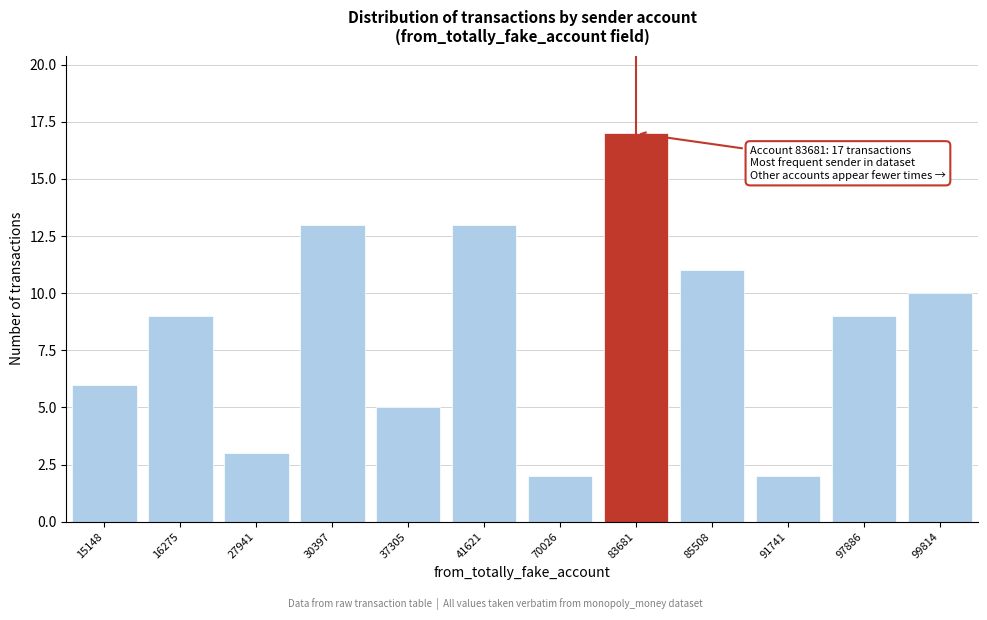

Reading right to left, list all the values displayed in this chart.

10	9	2	11	17	2	13	5	13	3	9	6